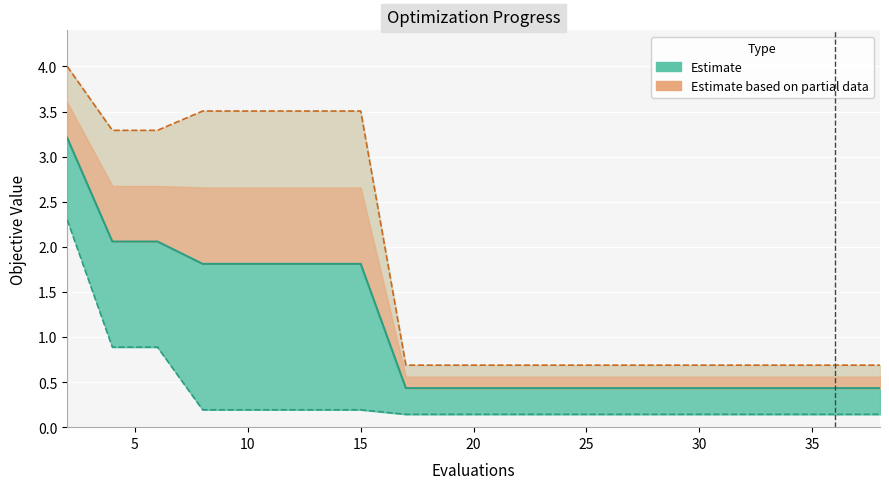

At how many categories does at least one series exceed 0?

20